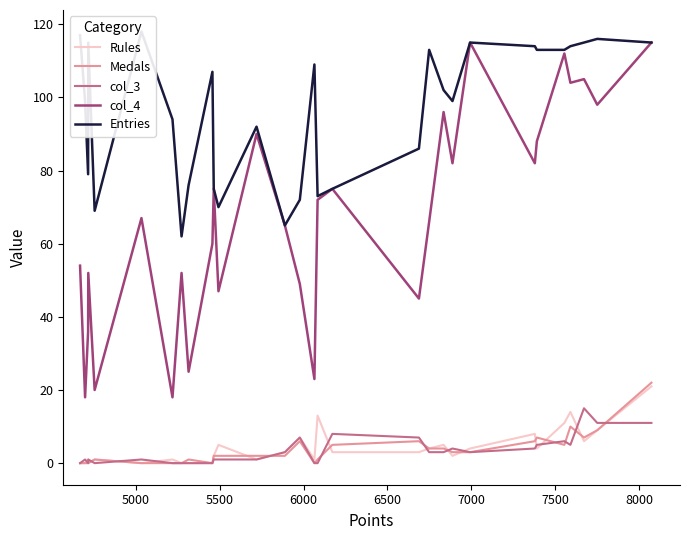

True or false: Medals and col_4 cross at least once.

False